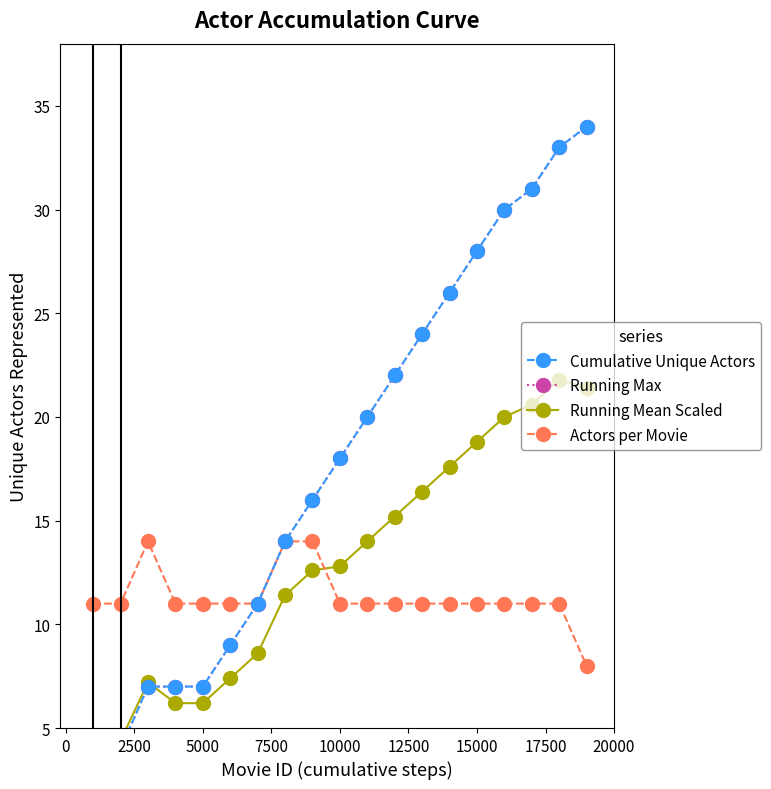

What is the difference between the maximum and second lowest values in the Running Mean Scaled series?

17.4